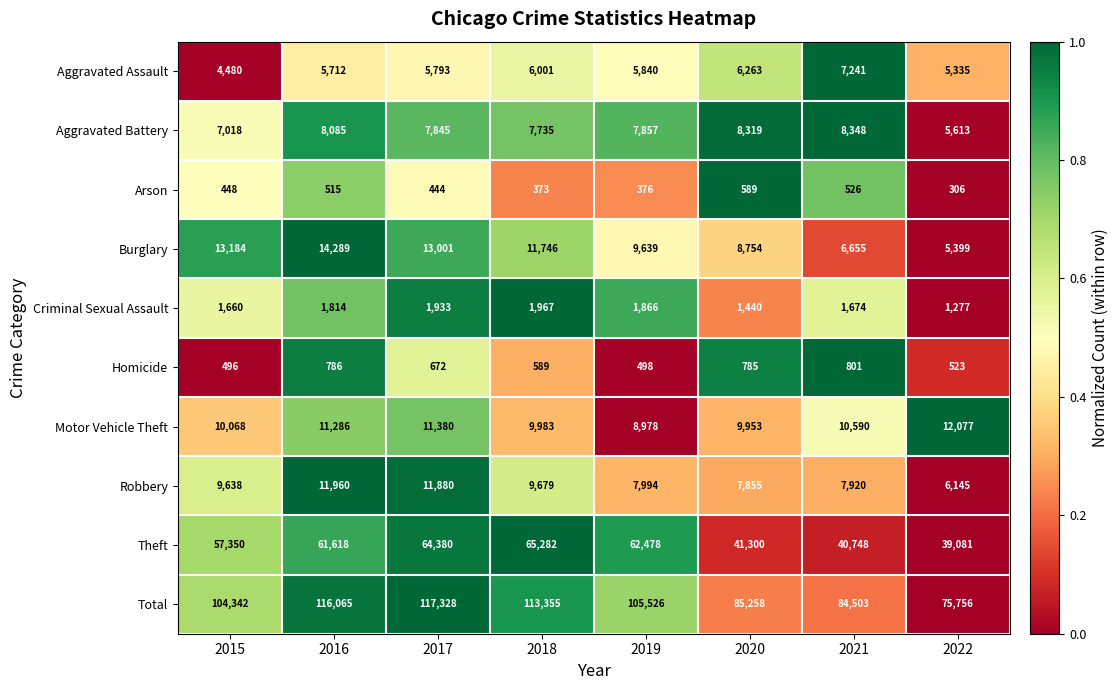

How many categories are shown in the chart?

8